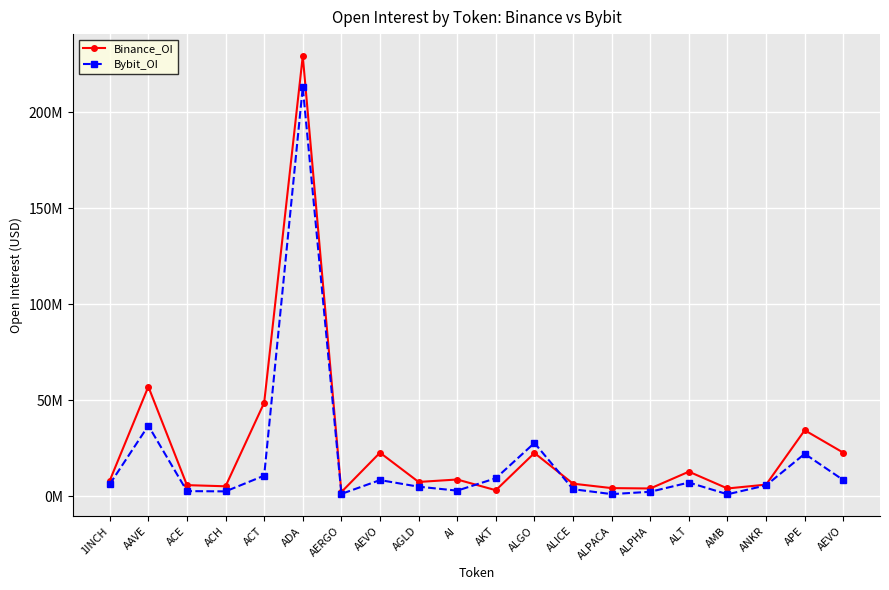

What are all the series names shown in the legend?

Binance_OI, Bybit_OI